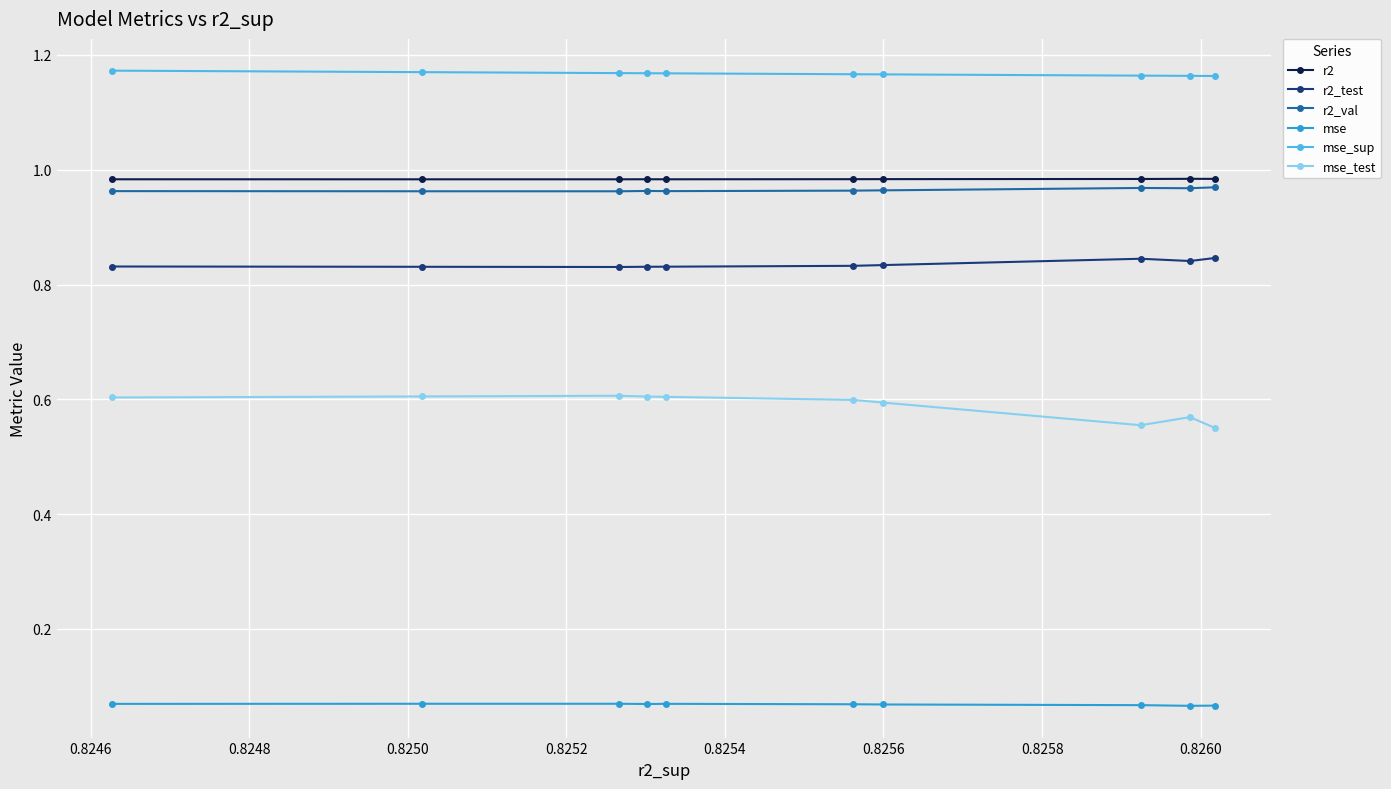

True or false: mse and r2_val intersect in this chart.

False